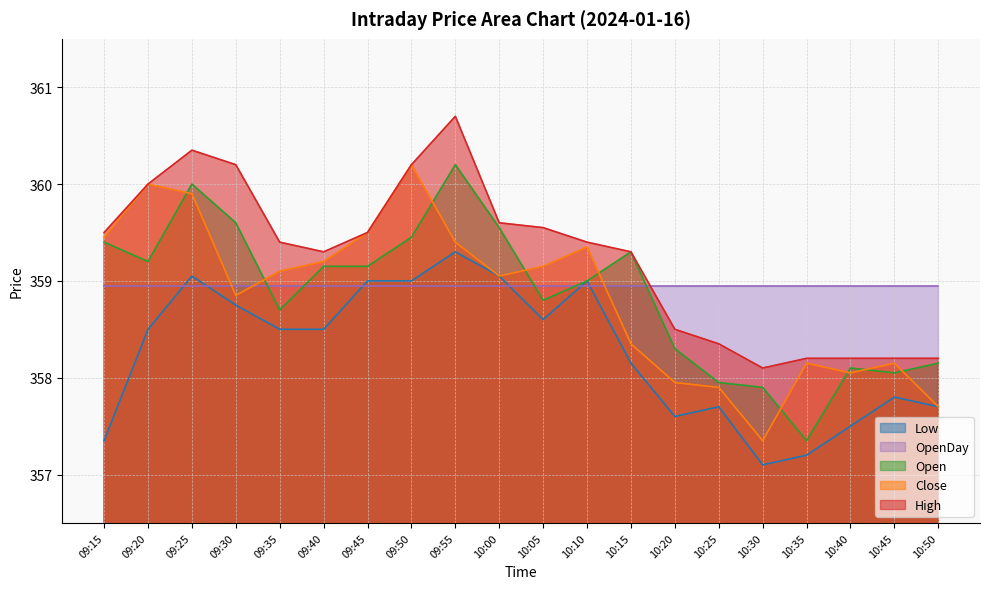

What is the sum of the Close values at 10:10 and 10:35?

717.5